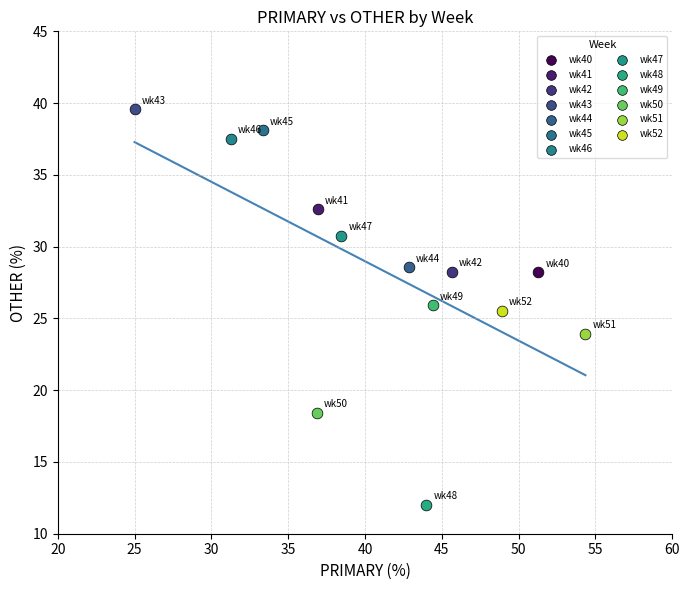

Which series contains the lowest Y value?

wk48